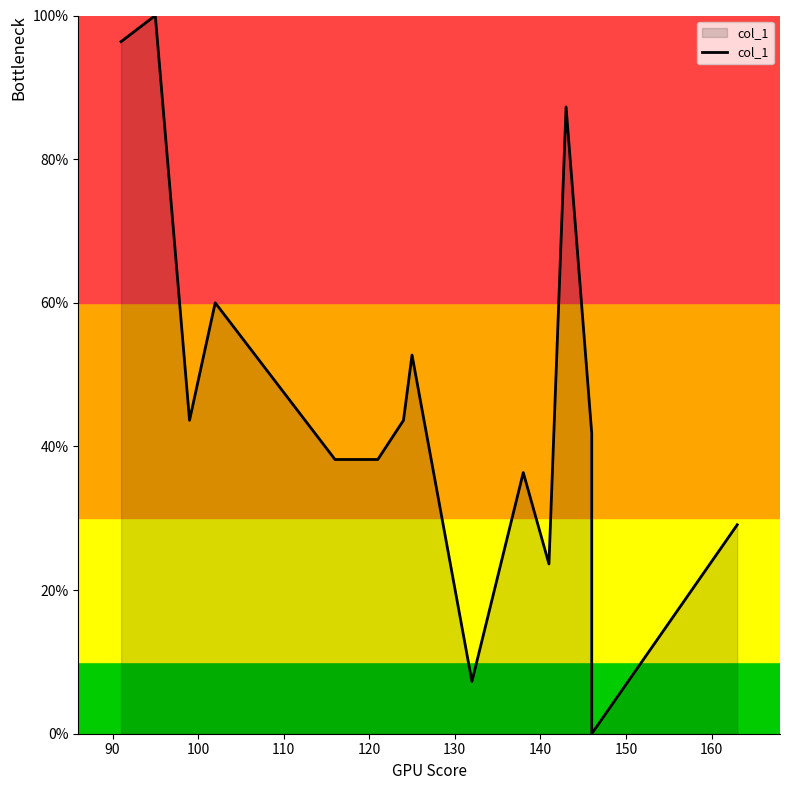

What is the difference between the values at 90 and 150?

47.3